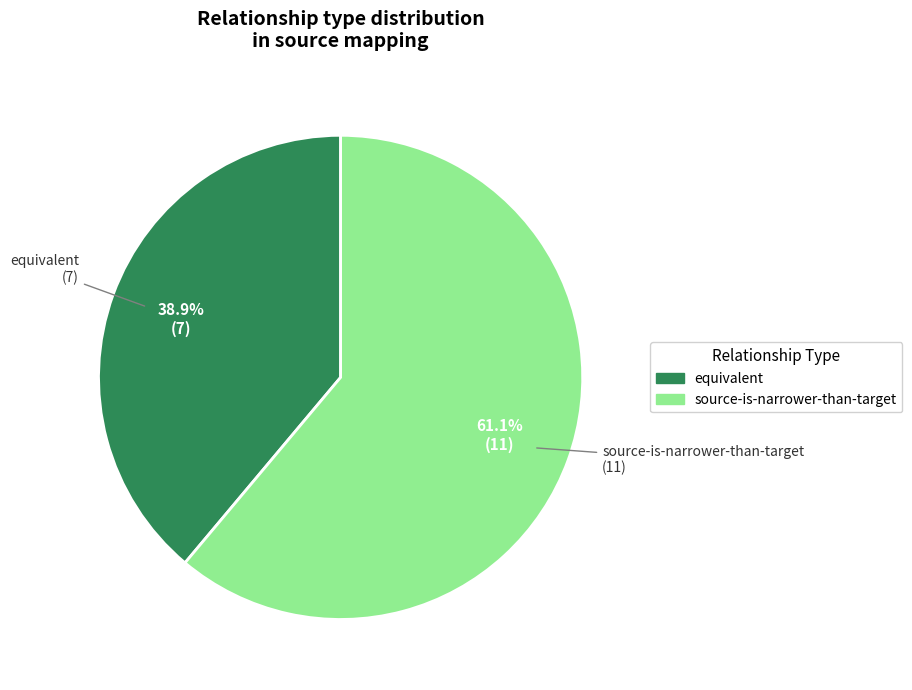

Rank the categories by value from highest to lowest.

source-is-narrower-than-target, equivalent